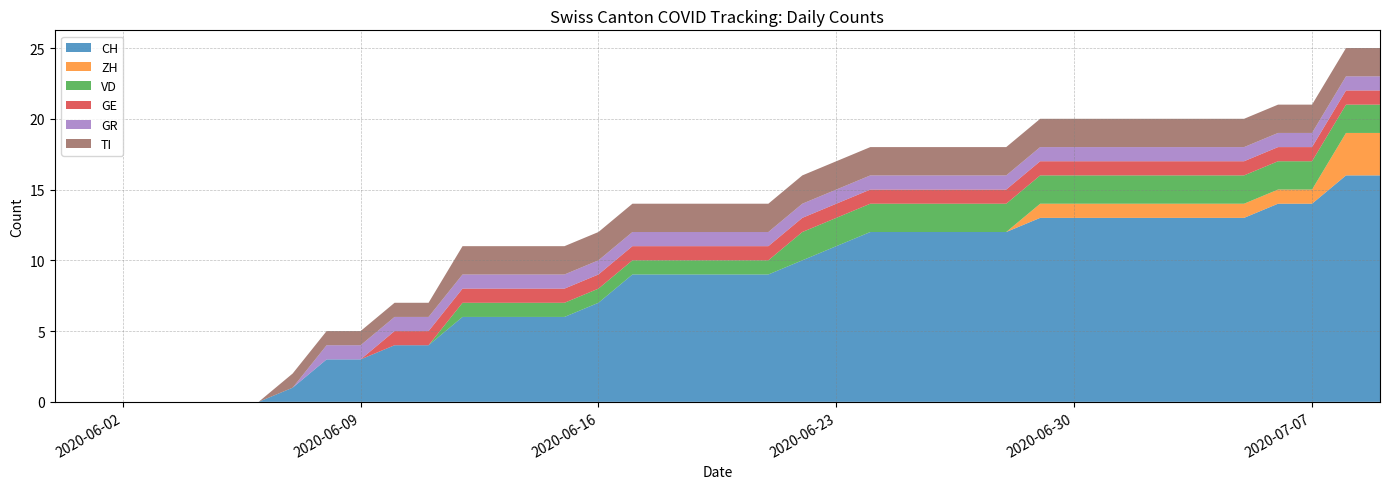

Reading left to right, extract all data points from this chart.

CH: 0	0	0	0	0	0	0	1	3	3	4	4	6	6	6	6	7	9	9	9	9	9	10	11	12	12	12	12	12	13	13	13	13	13	13	13	14	14	16	16
ZH: 0	0	0	0	0	0	0	0	0	0	0	0	0	0	0	0	0	0	0	0	0	0	0	0	0	0	0	0	0	1	1	1	1	1	1	1	1	1	3	3
VD: 0	0	0	0	0	0	0	0	0	0	0	0	1	1	1	1	1	1	1	1	1	1	2	2	2	2	2	2	2	2	2	2	2	2	2	2	2	2	2	2
GE: 0	0	0	0	0	0	0	0	0	0	1	1	1	1	1	1	1	1	1	1	1	1	1	1	1	1	1	1	1	1	1	1	1	1	1	1	1	1	1	1
GR: 0	0	0	0	0	0	0	0	1	1	1	1	1	1	1	1	1	1	1	1	1	1	1	1	1	1	1	1	1	1	1	1	1	1	1	1	1	1	1	1
TI: 0	0	0	0	0	0	0	1	1	1	1	1	2	2	2	2	2	2	2	2	2	2	2	2	2	2	2	2	2	2	2	2	2	2	2	2	2	2	2	2